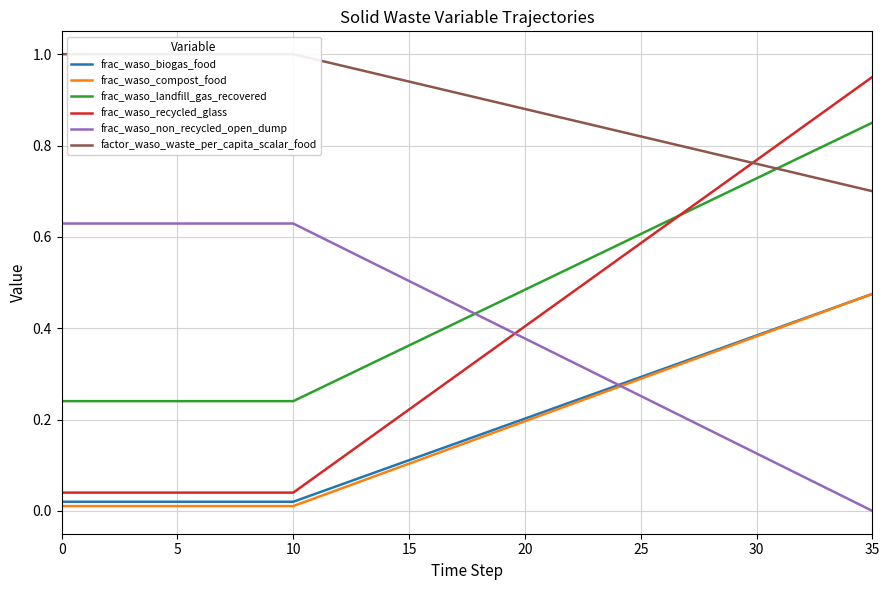

What is the approximate value of frac_waso_non_recycled_open_dump at 13?

0.6